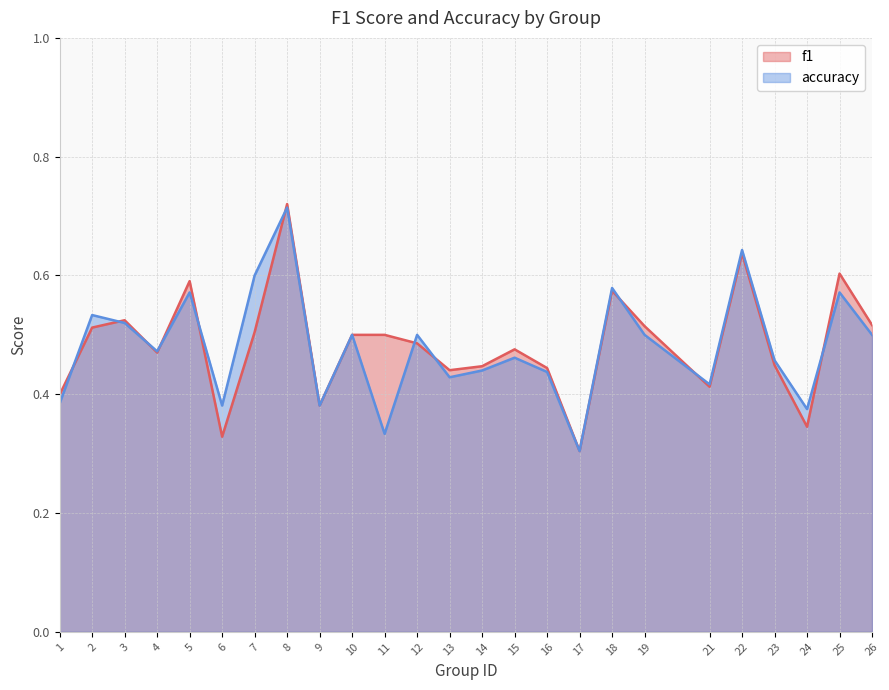

Rank the series at 5 from lowest to highest value.

accuracy, f1